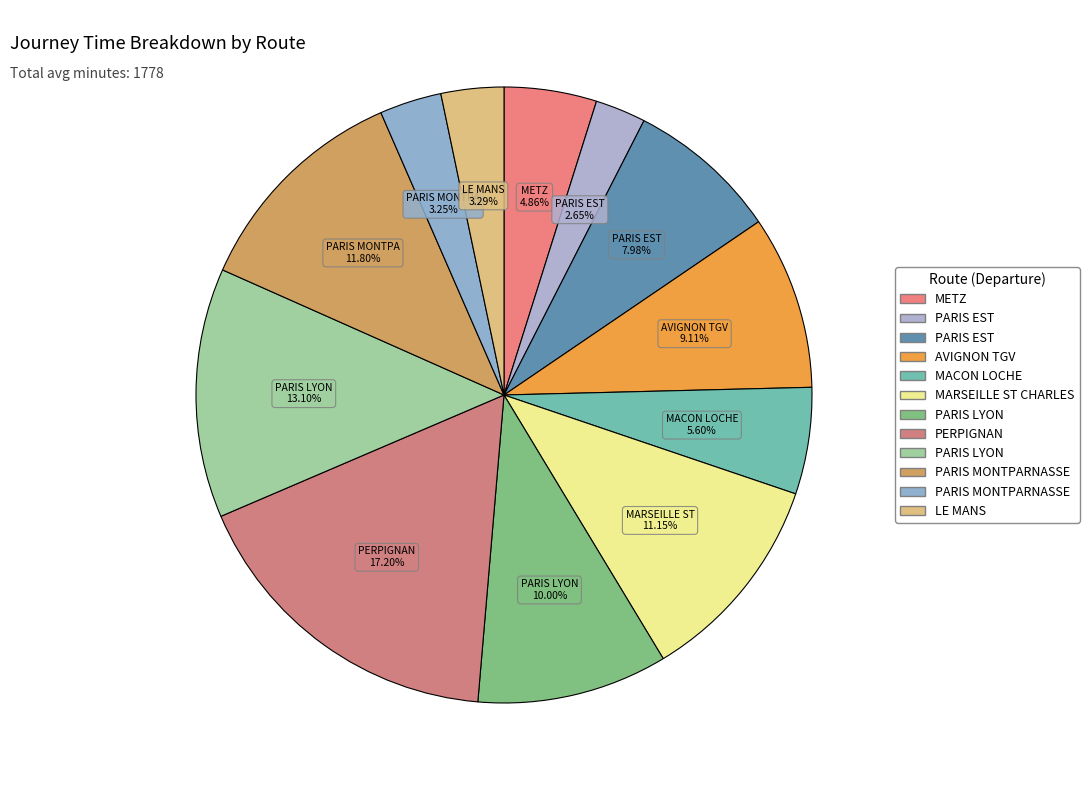

How many slices are in this pie chart?

12